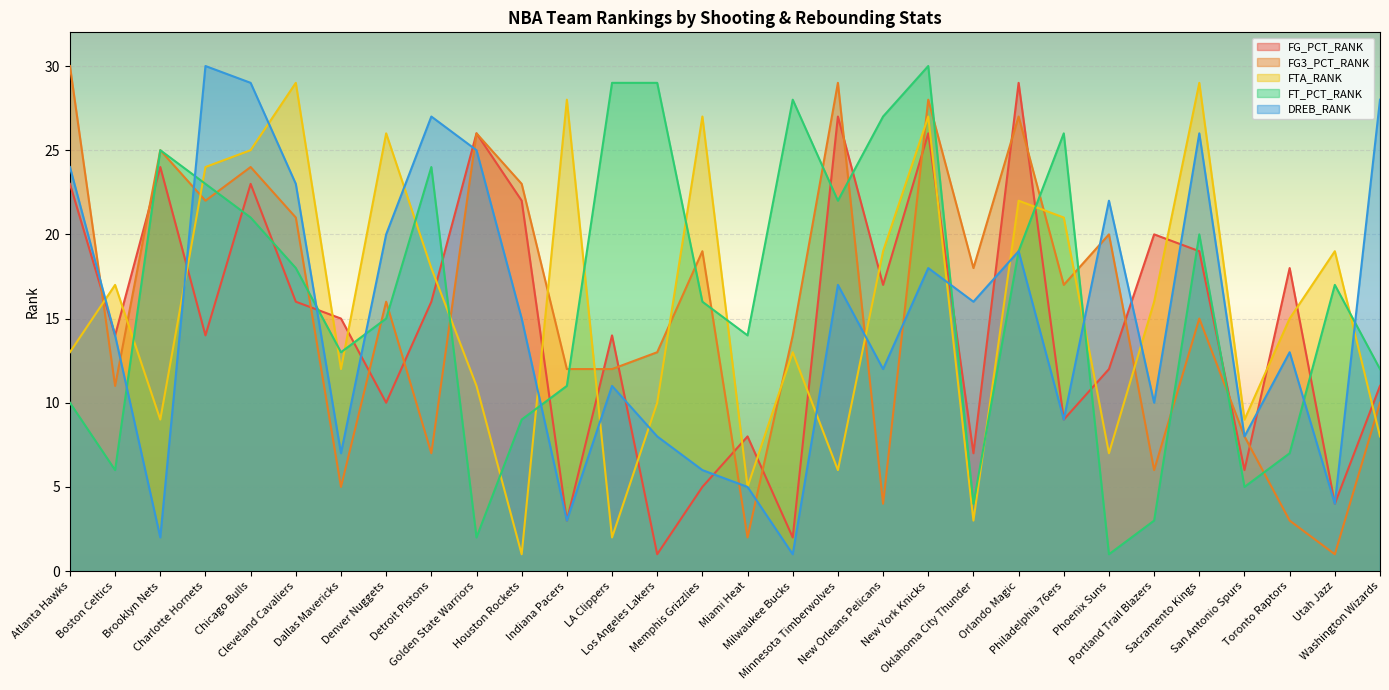

At which label does FT_PCT_RANK first exceed 17?

Brooklyn Nets